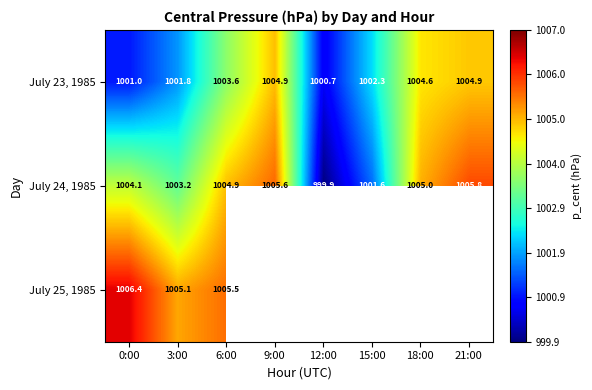

True or false: July 23, 1985 has a value of 377.2 at 3:00.

False